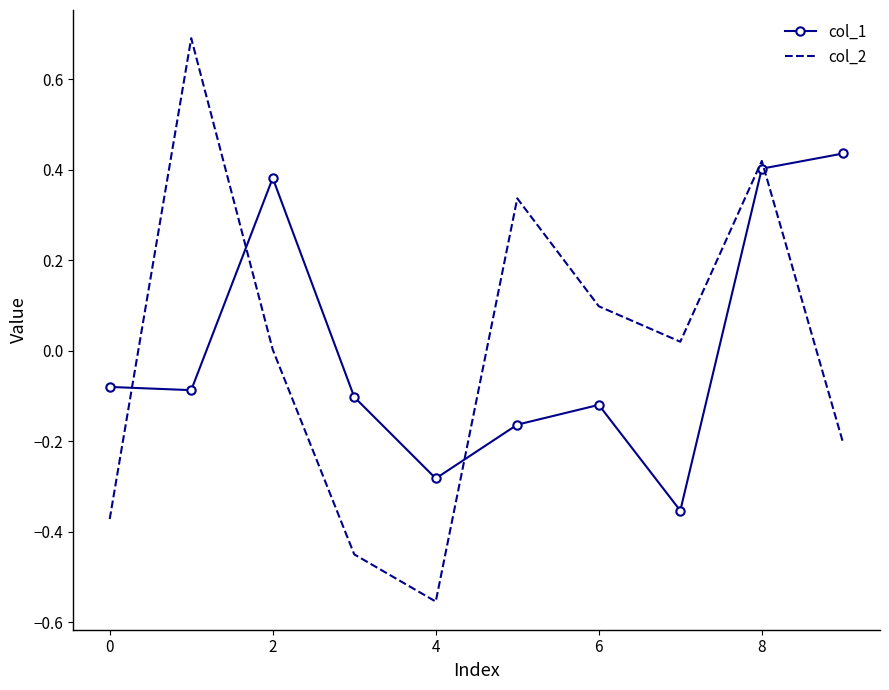

Count the col_1 values in the range 0 to 1.

3